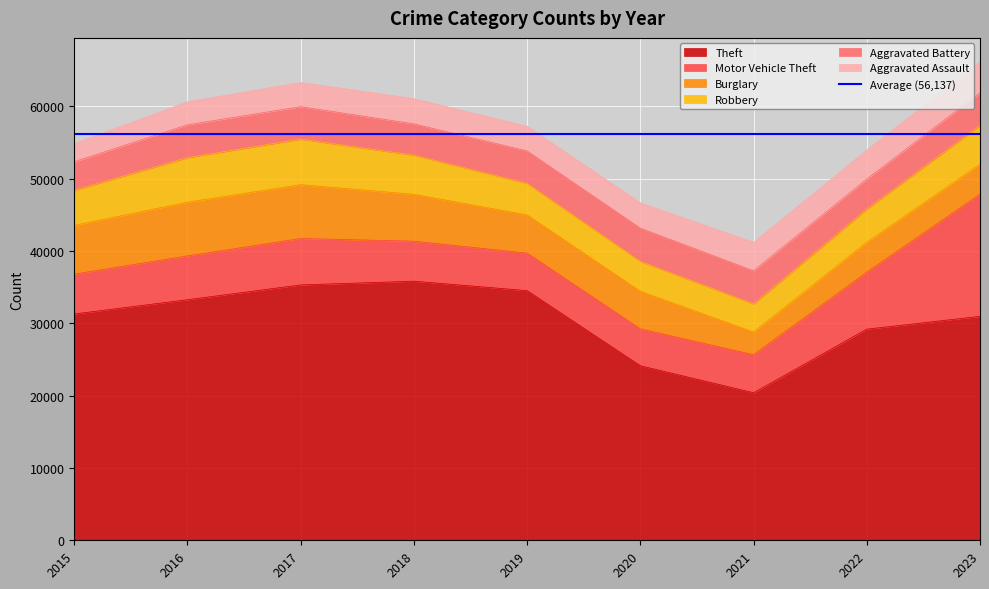

True or false: Aggravated Assault and Burglary cross at least once.

True